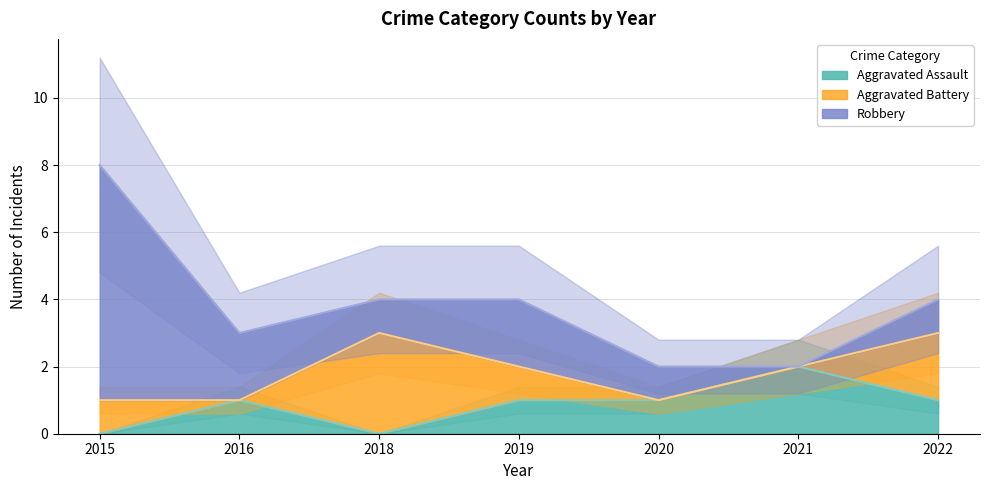

The value of Aggravated Assault at 2020 is 0. True or false?

False